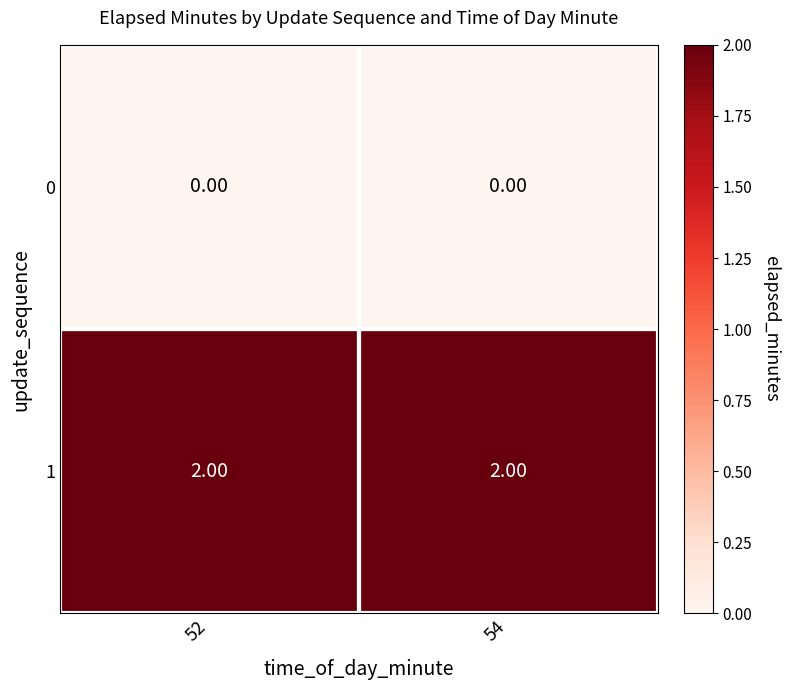

What is the sum of the 1 values at 54 and 52?

4